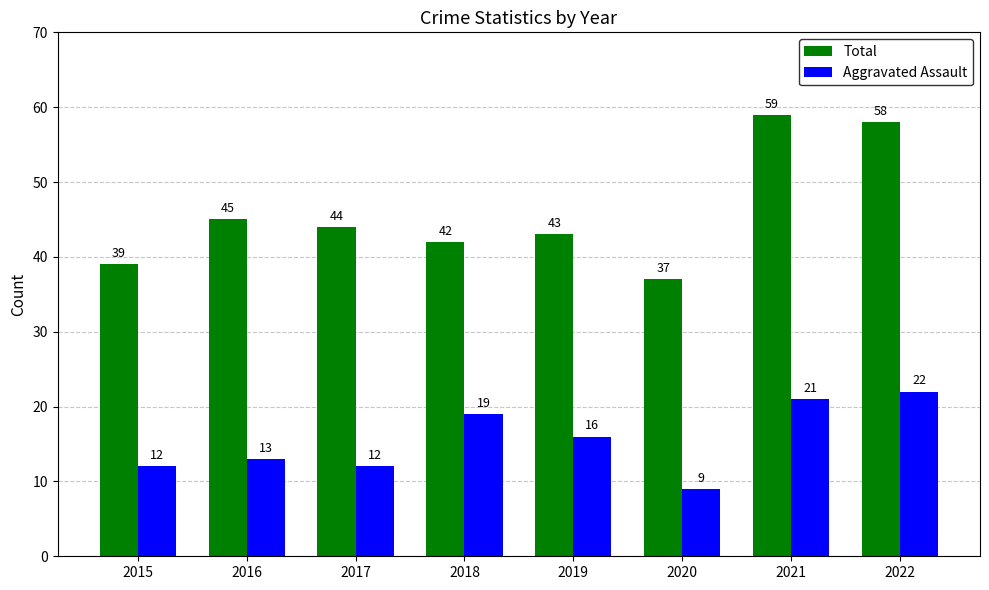

Which series has the widest spread of values?

Total